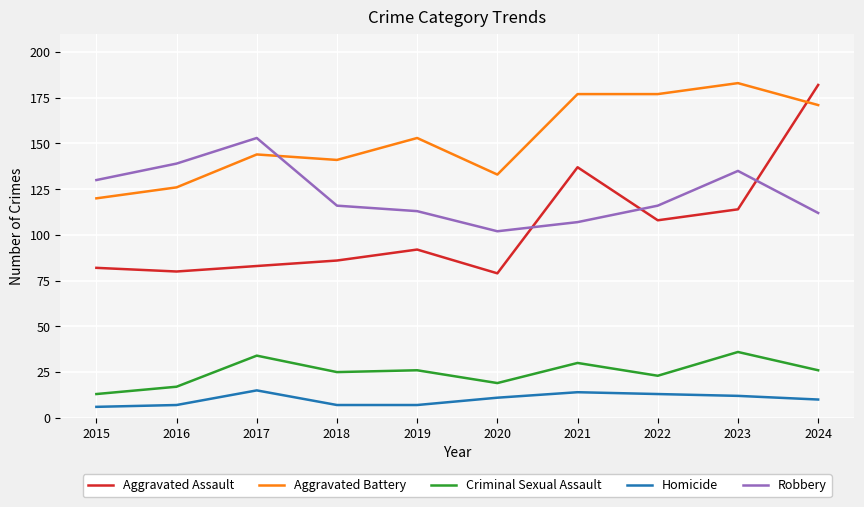

Is this an area chart (filled region under the line)?

No